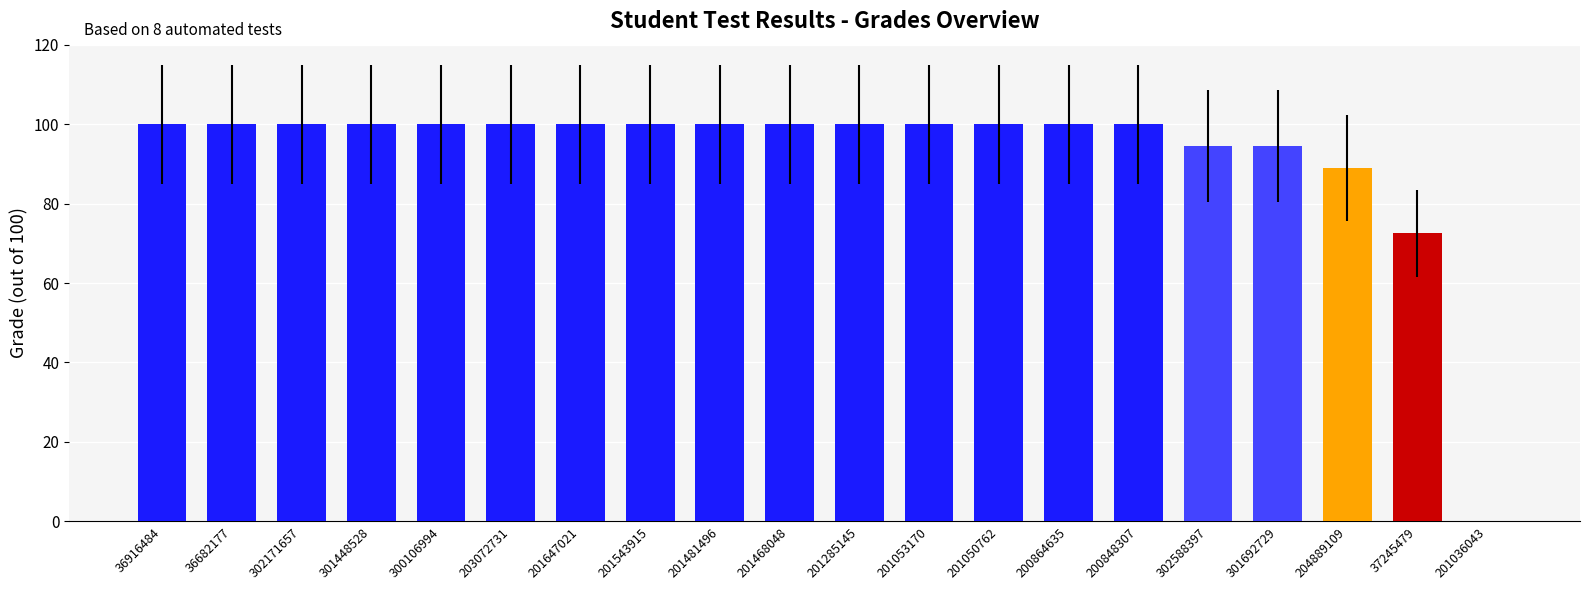

What is the change in value from 36682177 to 201036043?

-100.0